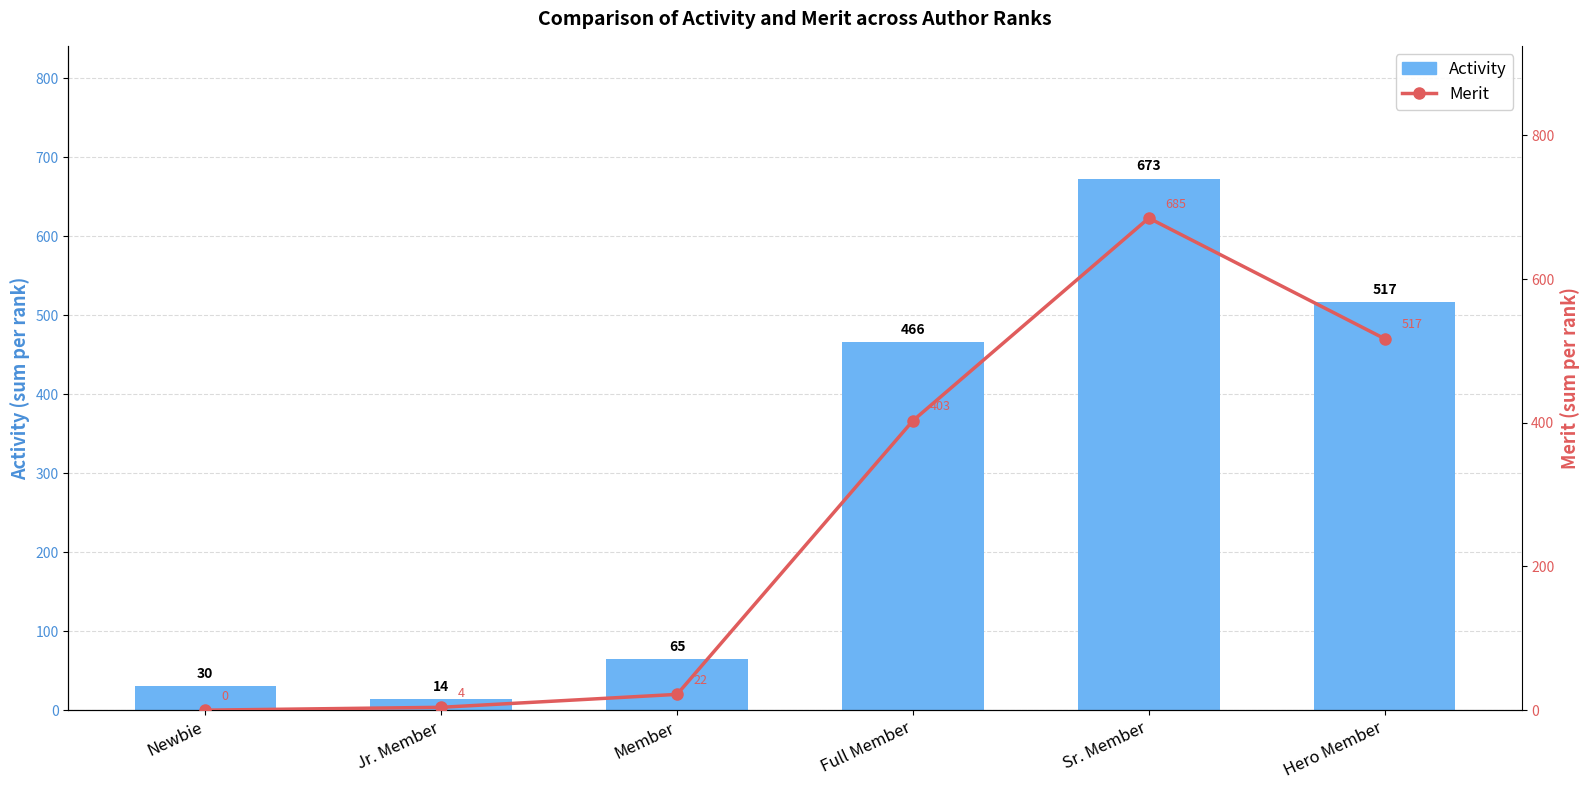

At which category does the chart reach its minimum across all series?

Newbie